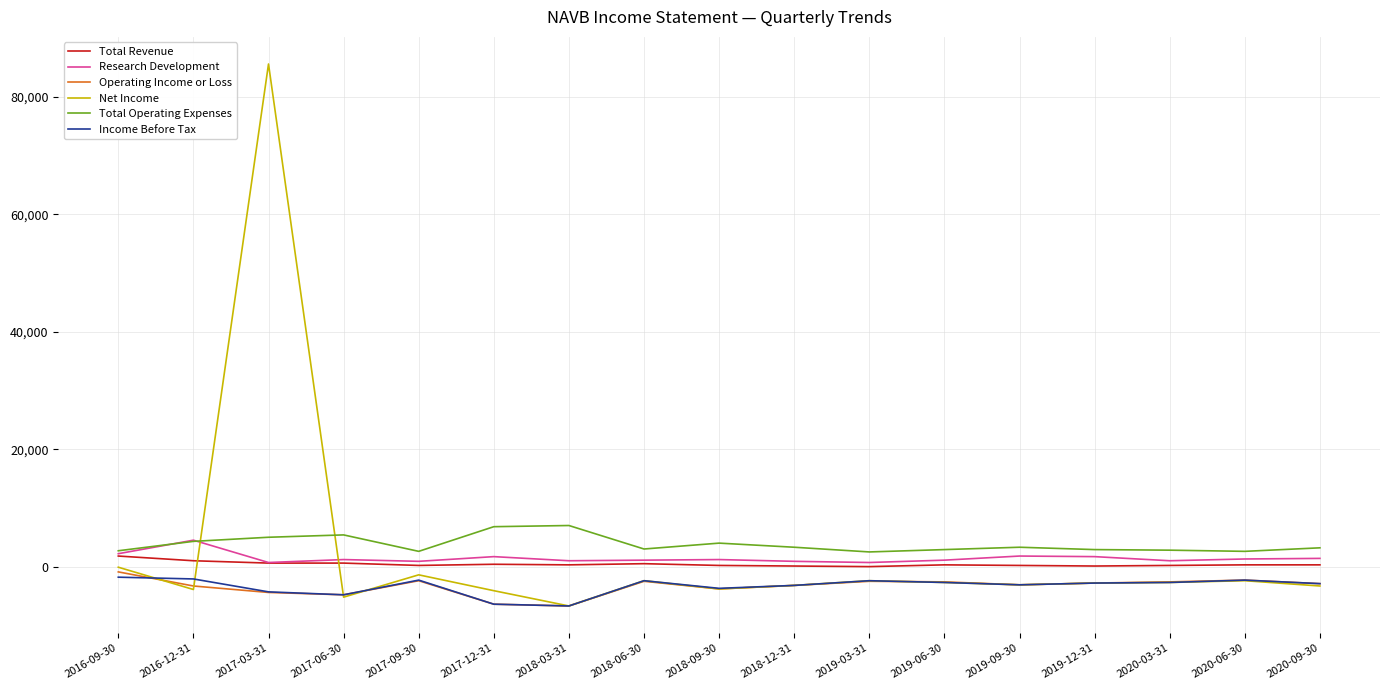

Between 2016-09-30 and 2018-09-30, which series saw the biggest shift?

Net Income